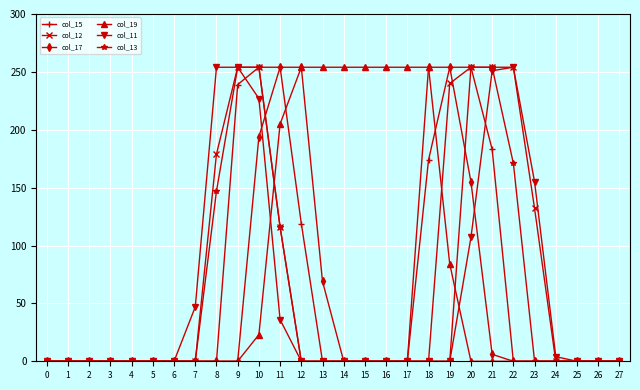

What is the average value of the col_11 series?

57